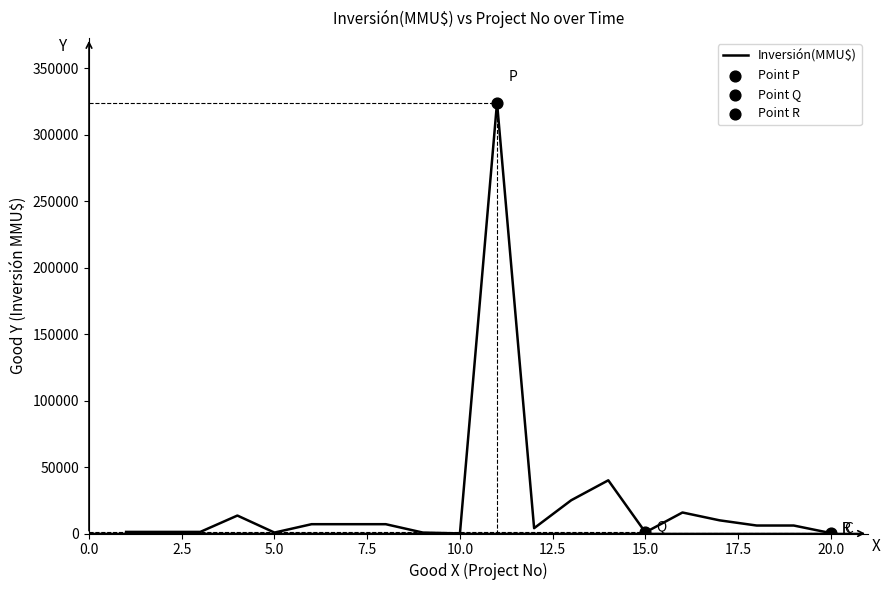

What is the greatest value displayed?

324020